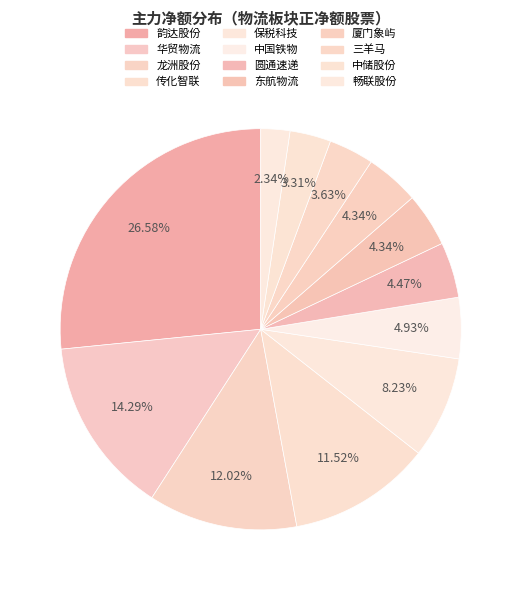

Does 韵达股份 account for over 50% of the chart?

No